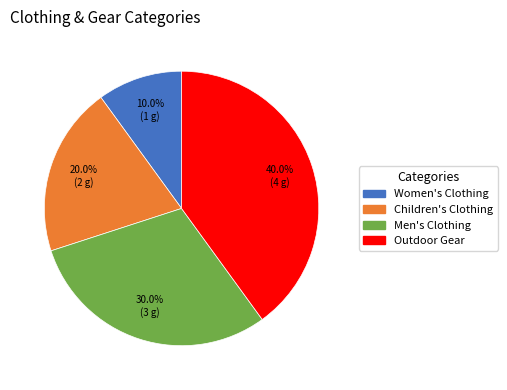

To the nearest percent, what percentage of the pie is Women's Clothing?

10%